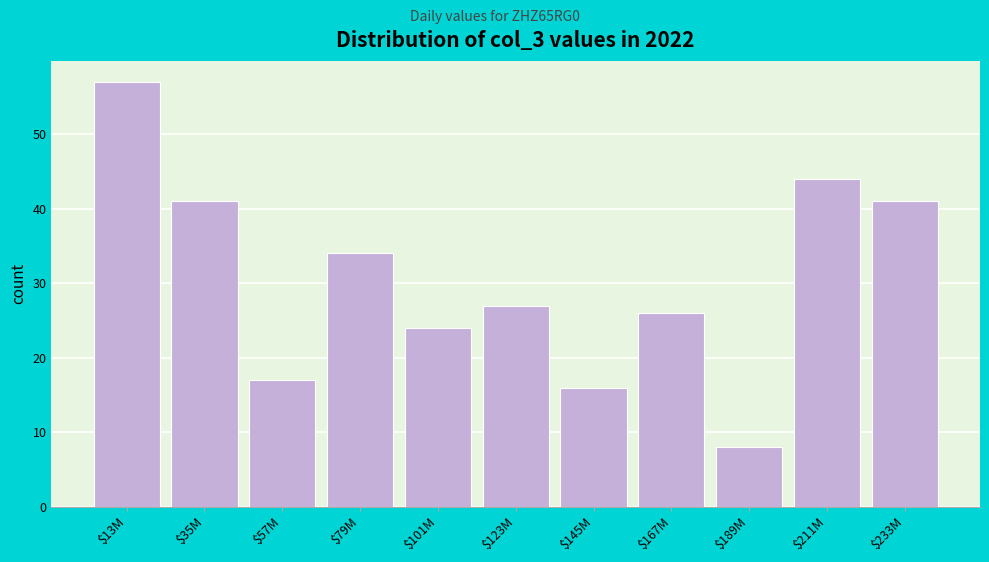

Reading left to right, list all the values displayed in this chart.

57	41	17	34	24	27	16	26	8	44	41